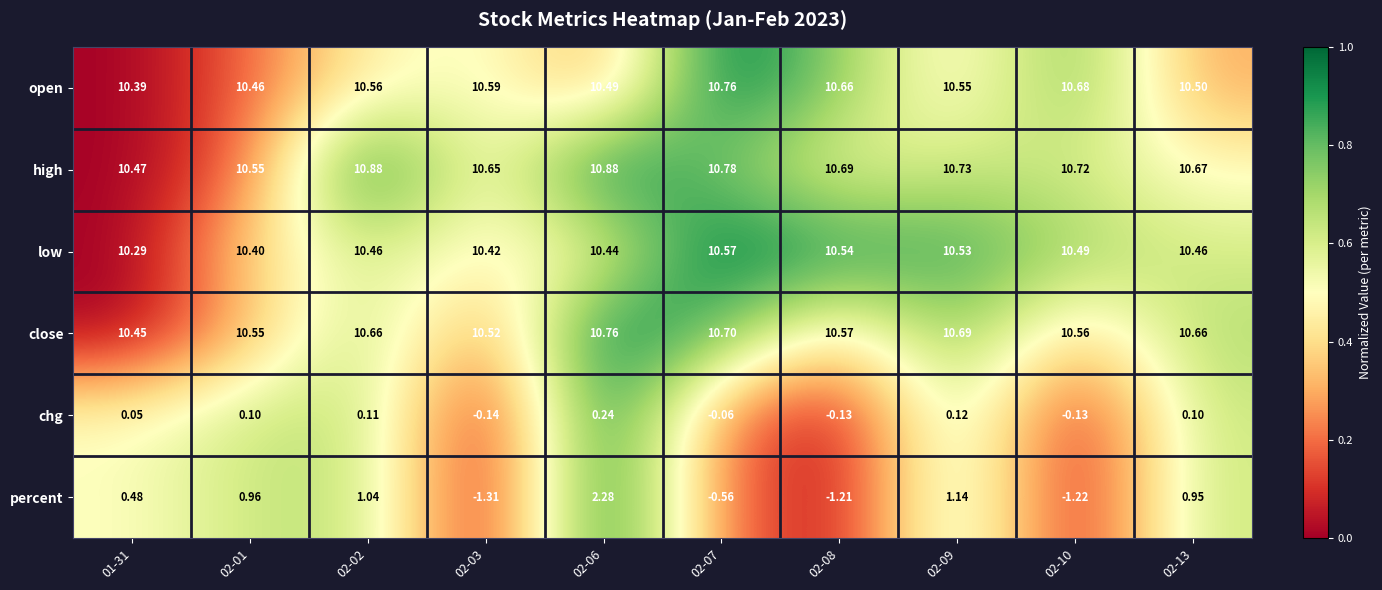

Rank the series at 02-06 from lowest to highest value.

chg, percent, low, open, close, high